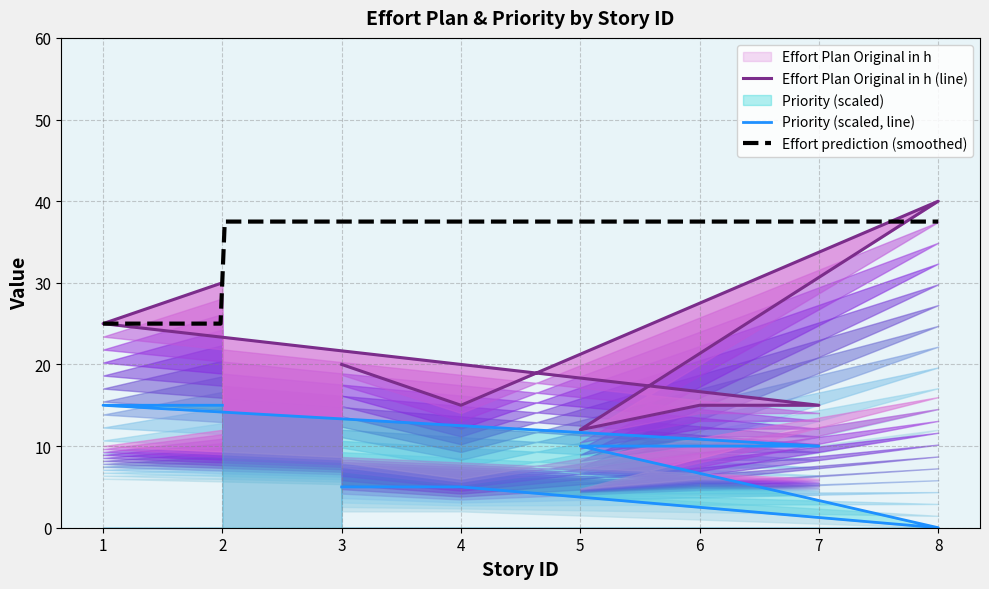

True or false: Effort Plan Original in h has more than 0 points higher than both neighbors.

True